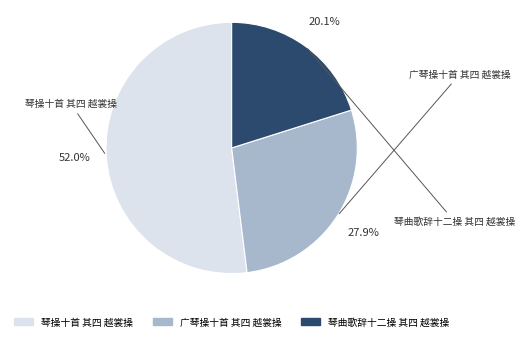

To the nearest percent, what is the difference between the 琴操十首 其四 越裳操 and 广琴操十首 其四 越裳操 slice percentages?

24%